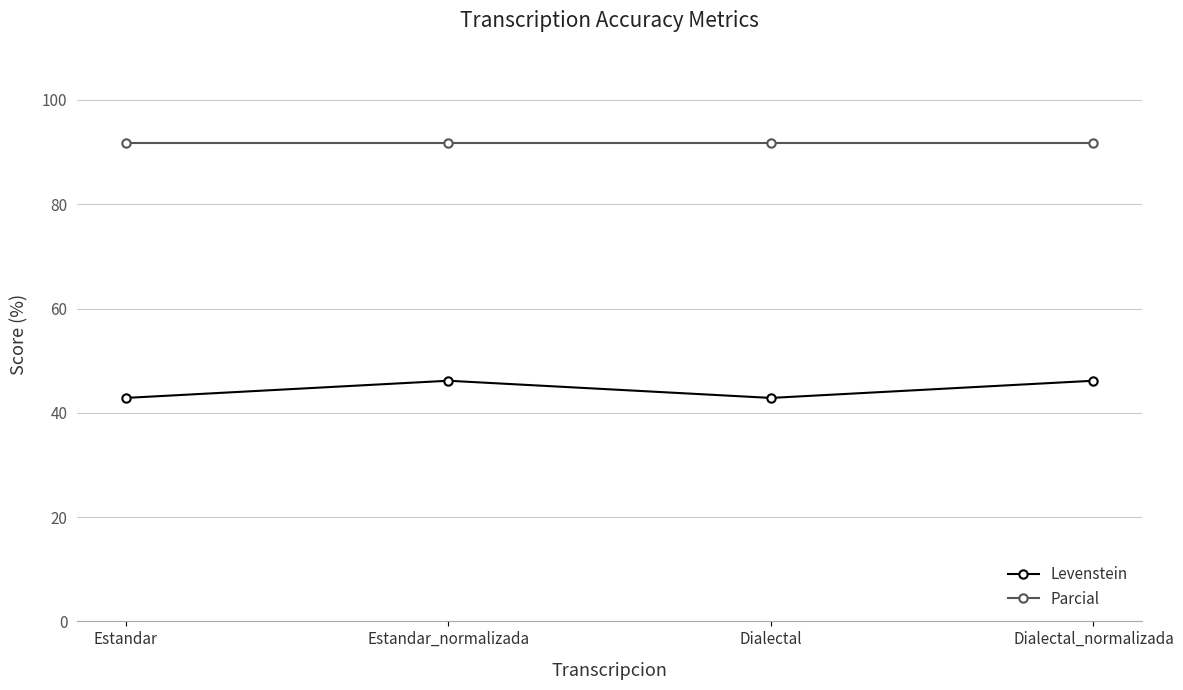

The value of Levenstein at Dialectal_normalizada is 71.8. True or false?

False